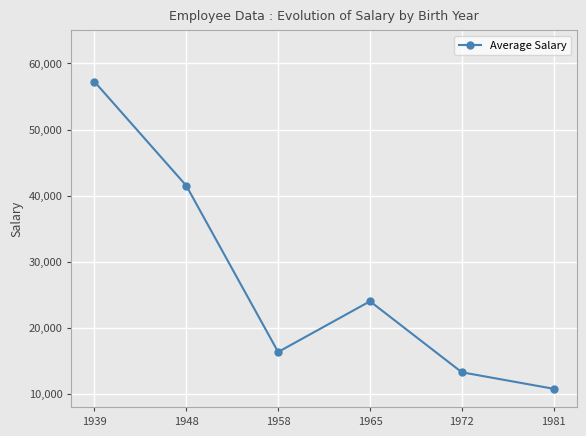

How many categories are shown in the chart?

6